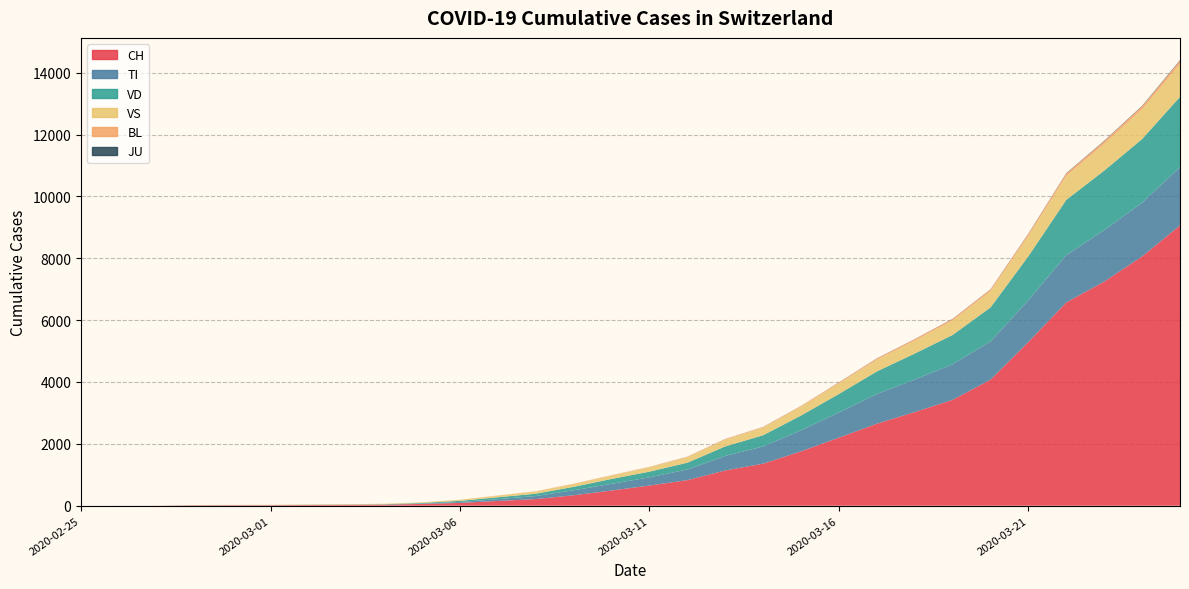

Reading left to right, what are all the values shown in this chart?

CH: 0	1	2	13	15	16	22	27	35	56	90	153	214	337	491	652	827	1139	1359	1757	2200	2650	3028	3422	4075	5294	6575	7245	8060	9063
TI: 0	0	0	0	0	0	0	0	0	14	30	59	98	161	217	264	343	469	556	679	814	961	1051	1153	1235	1351	1529	1668	1737	1886
VD: 0	0	0	4	4	4	6	8	11	19	37	60	75	112	157	185	220	309	363	480	599	730	841	946	1101	1424	1786	1921	2059	2271
VS: 0	0	0	6	6	7	10	12	16	19	34	54	74	95	110	140	175	218	246	282	339	378	417	465	522	654	769	862	958	1051
BL: 0	0	0	0	1	1	1	1	1	1	2	4	6	8	10	14	18	21	22	27	33	40	46	52	57	69	83	90	101	116
JU: 0	0	0	0	0	0	0	0	0	0	0	0	0	0	1	1	2	2	2	2	4	5	5	6	7	9	12	14	15	19